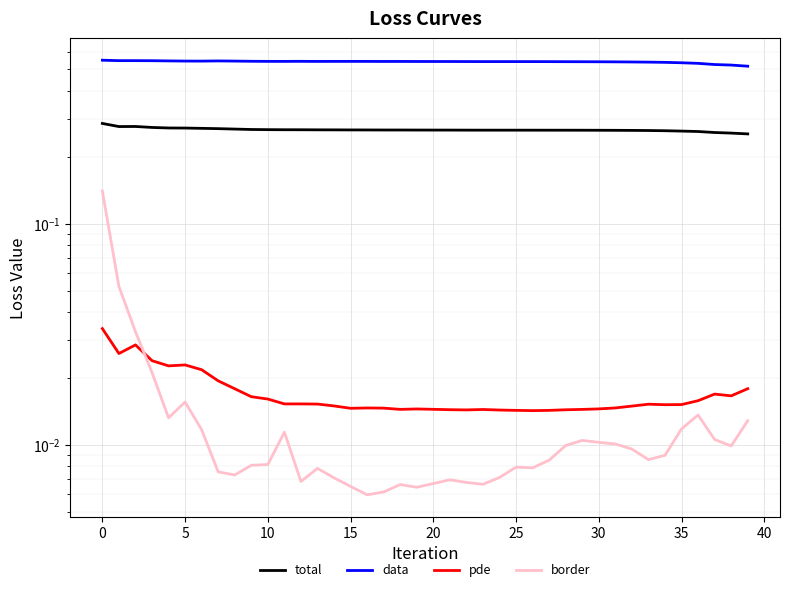

Does the chart display data point markers on the line(s)?

No